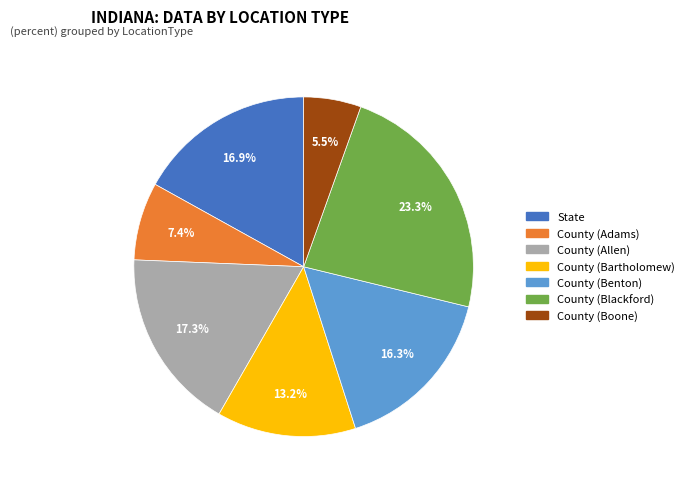

How many slices are in this pie chart?

7